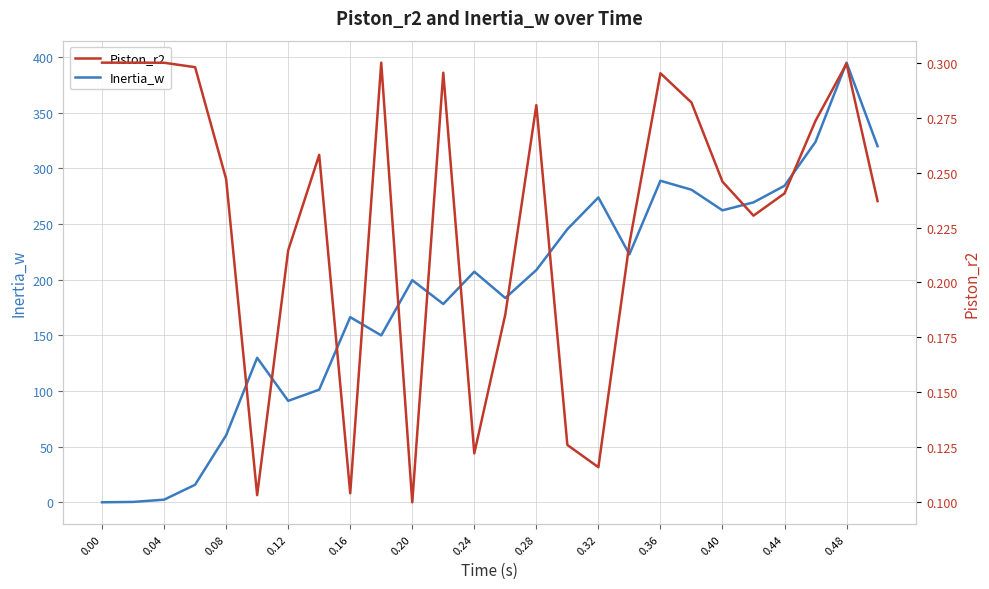

At which label does Inertia_w first exceed 207?

0.24